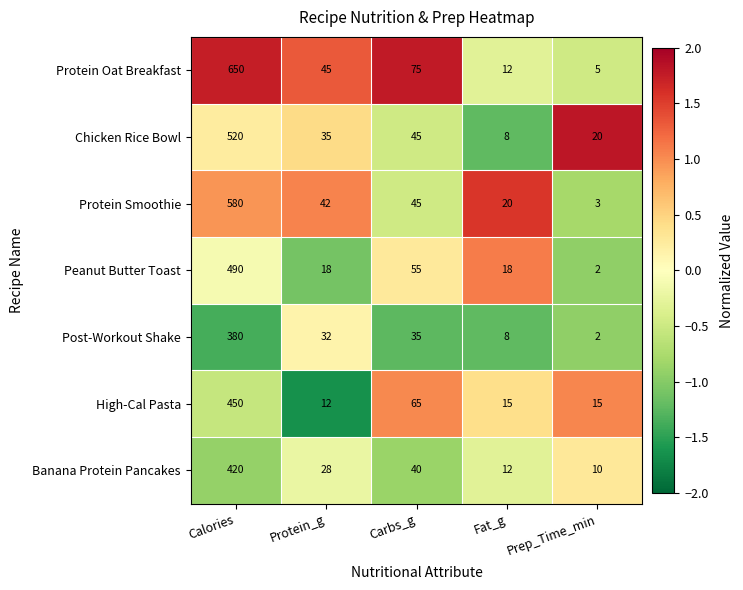

Which series has the largest range (max minus min)?

Protein Oat Breakfast